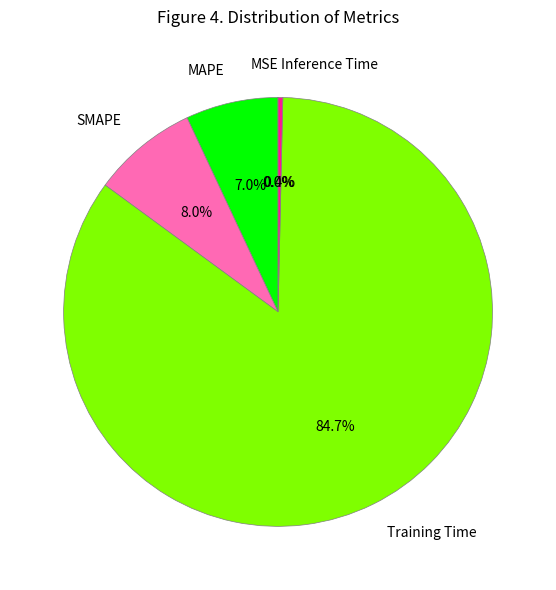

Which has a higher value, Training Time or SMAPE?

Training Time